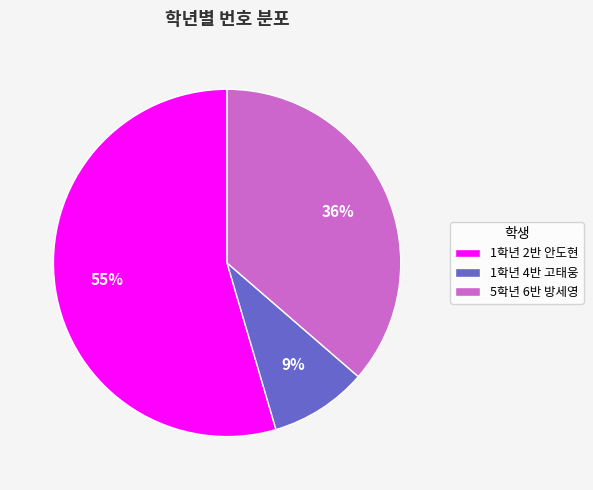

Between 5학년 6반 방세영 and 1학년 4반 고태웅, which is larger?

5학년 6반 방세영